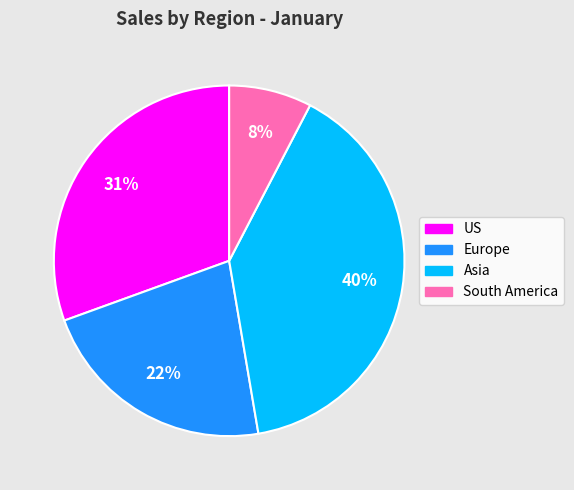

Between South America and Europe, which is larger?

Europe